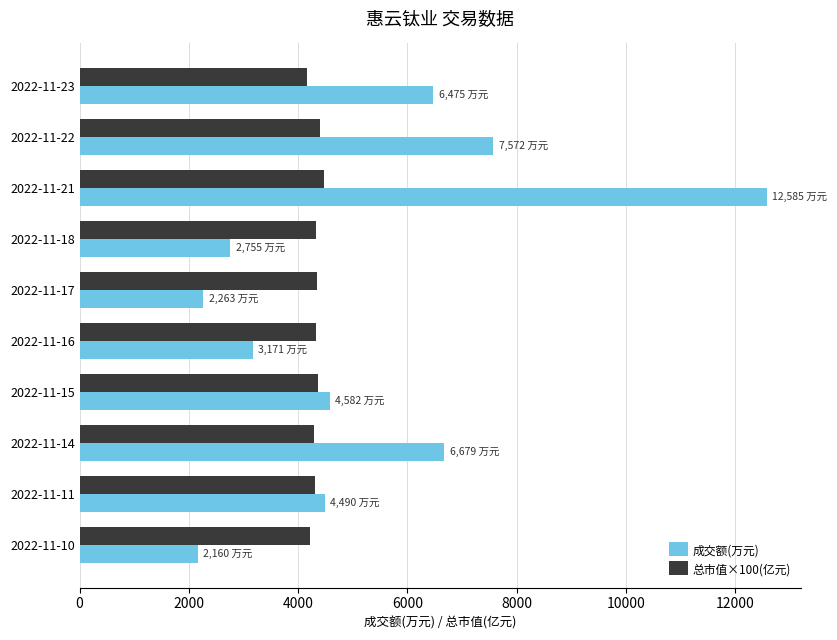

What is the maximum value shown in the chart?

12585